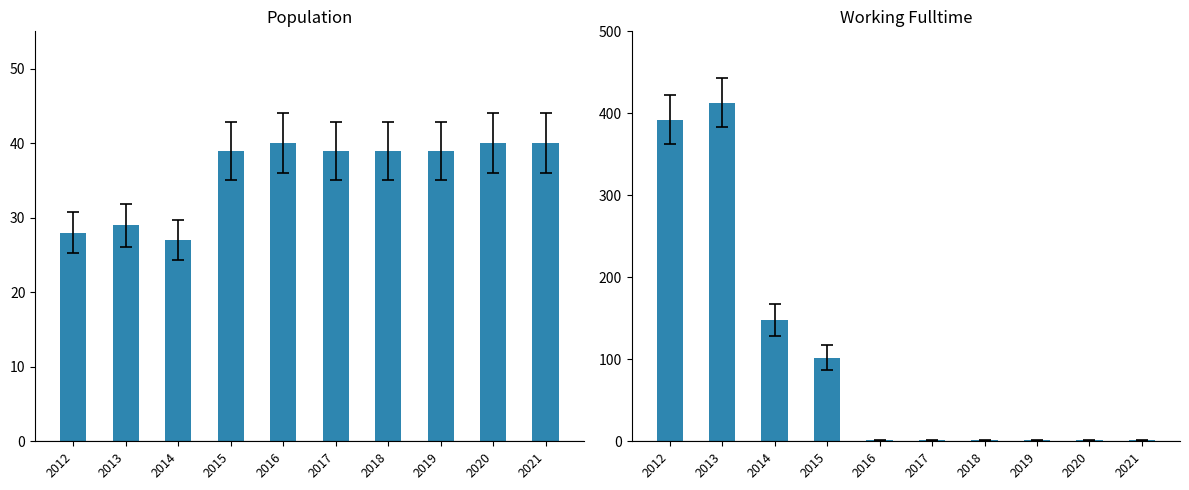

What is the approximate value of Population at 2018, to the nearest 5?

40